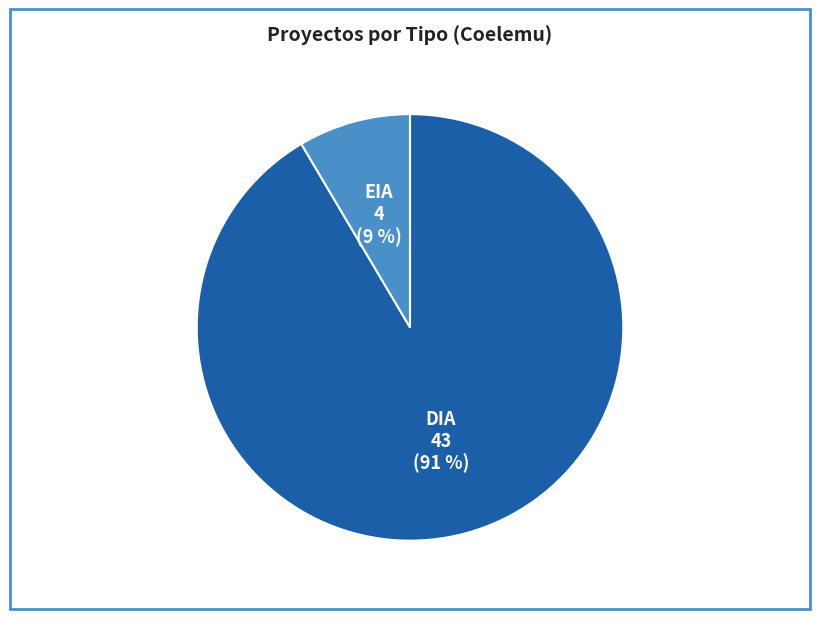

Between EIA and DIA, which is larger?

DIA